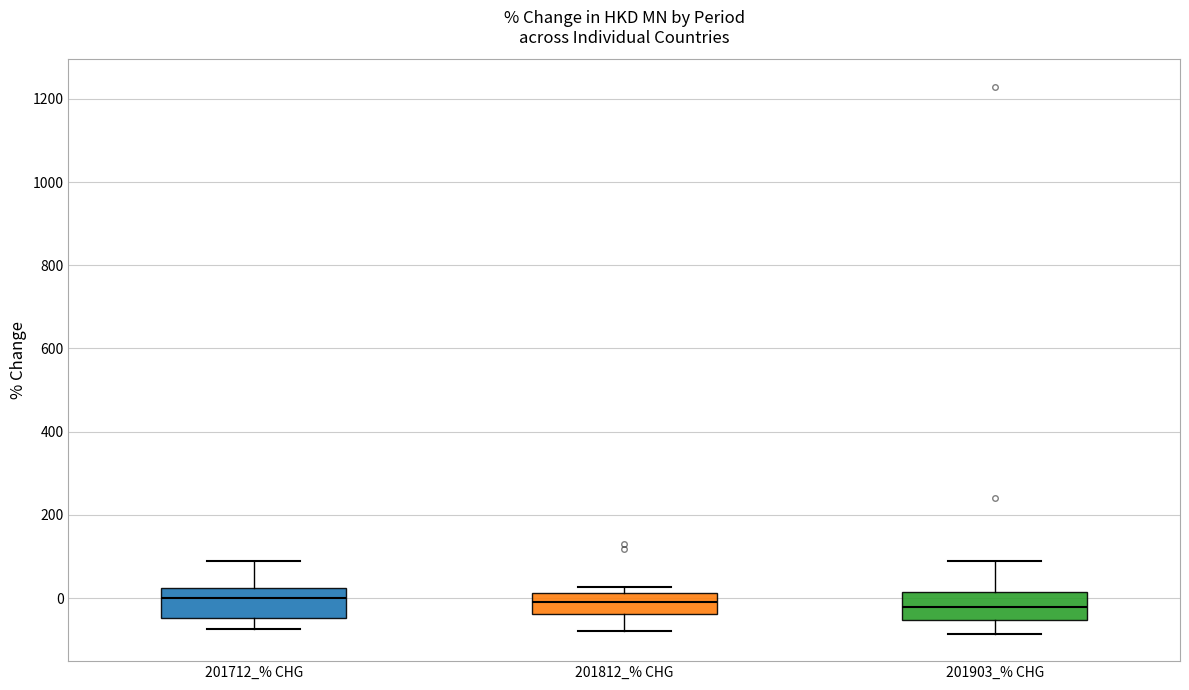

Where is the lower edge of the box for 201812_% CHG on the y-axis? The values are not printed on the chart, so give them approximately, as read against the axis.

-40